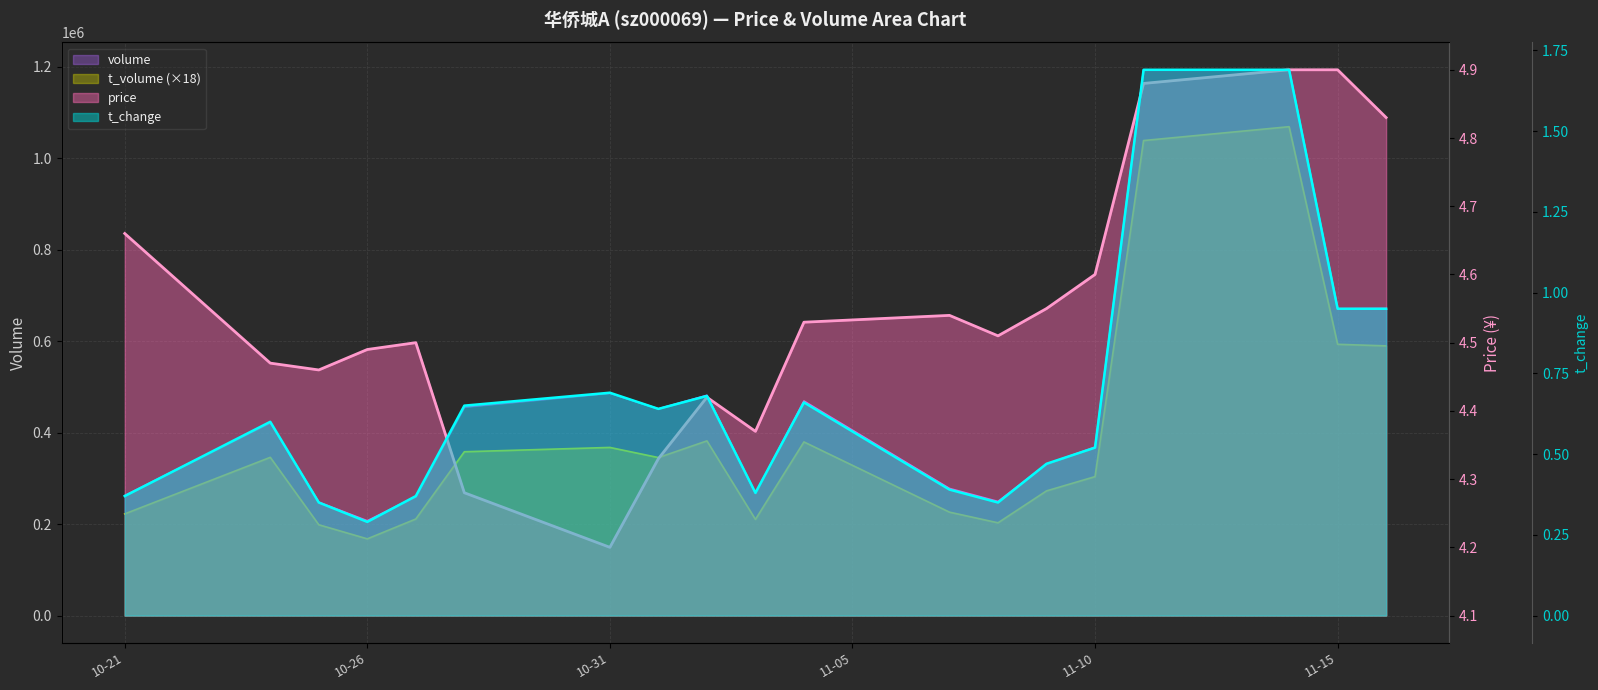

Read the t_volume value at 2022-11-09.

272502.0